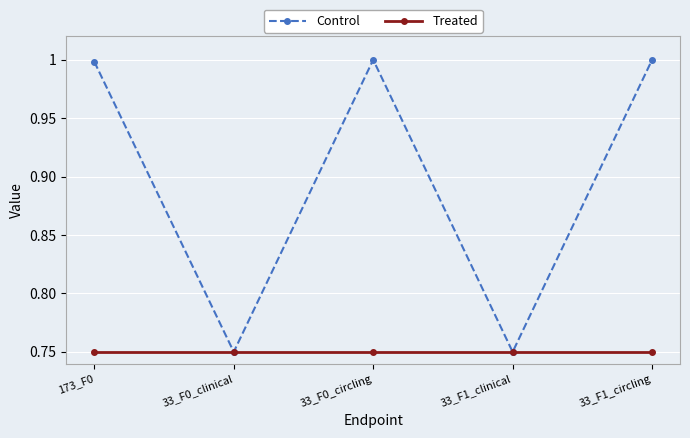

At how many categories does at least one series exceed 0?

5